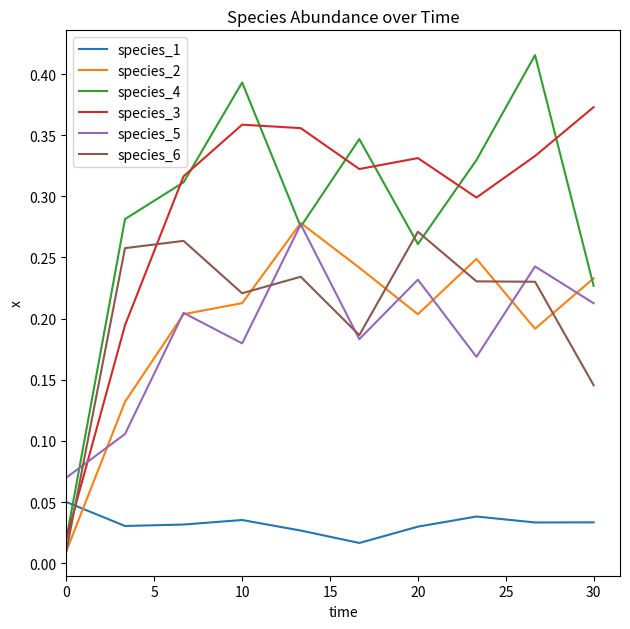

After their last crossing, which series has the higher values: species_3 or species_1?

species_3